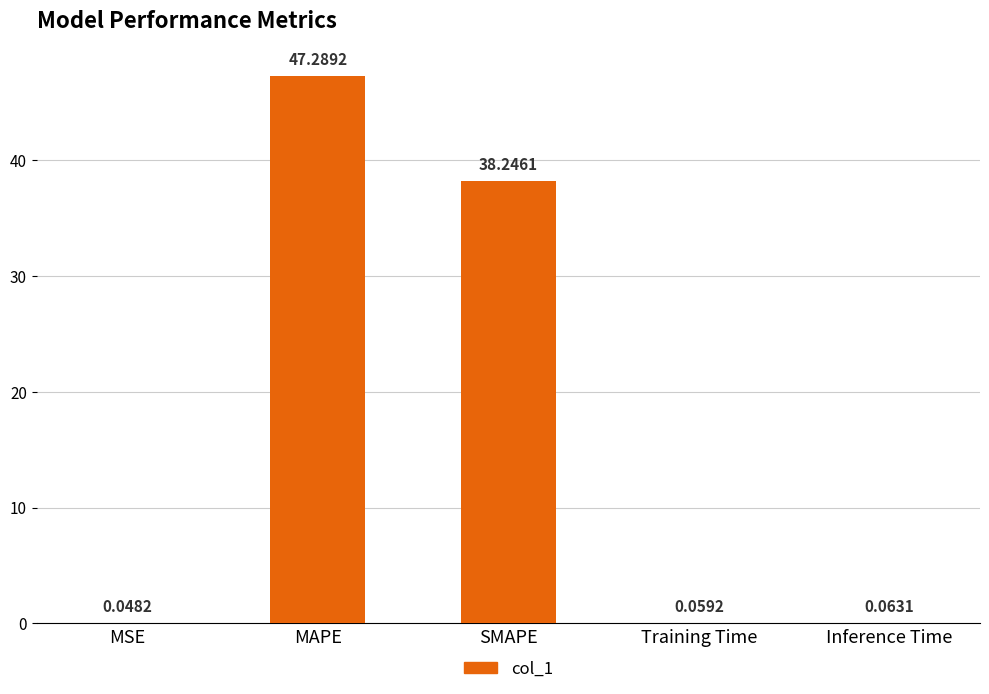

Are the bars horizontal?

No